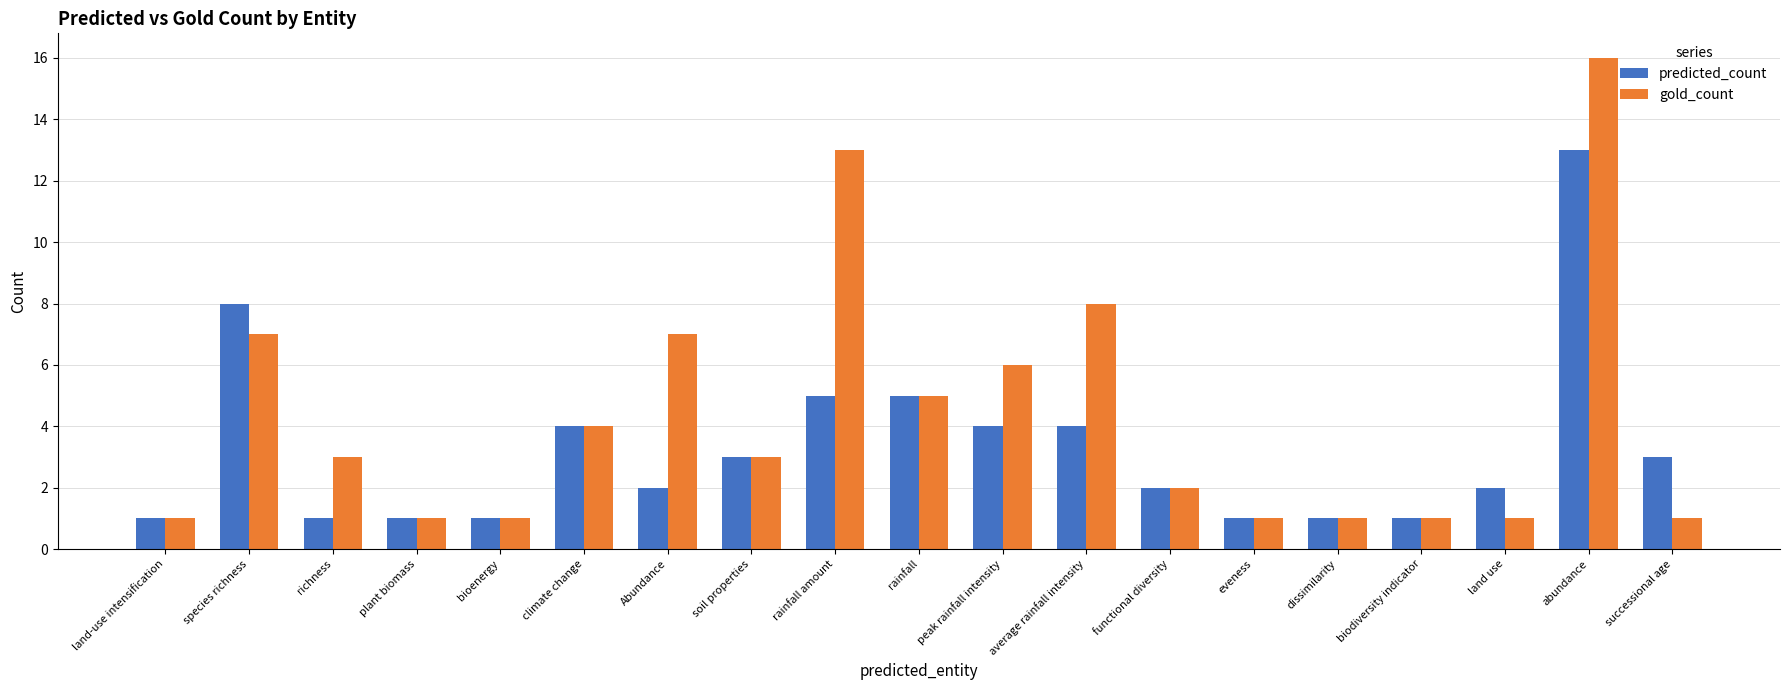

How many groups of bars are there?

19